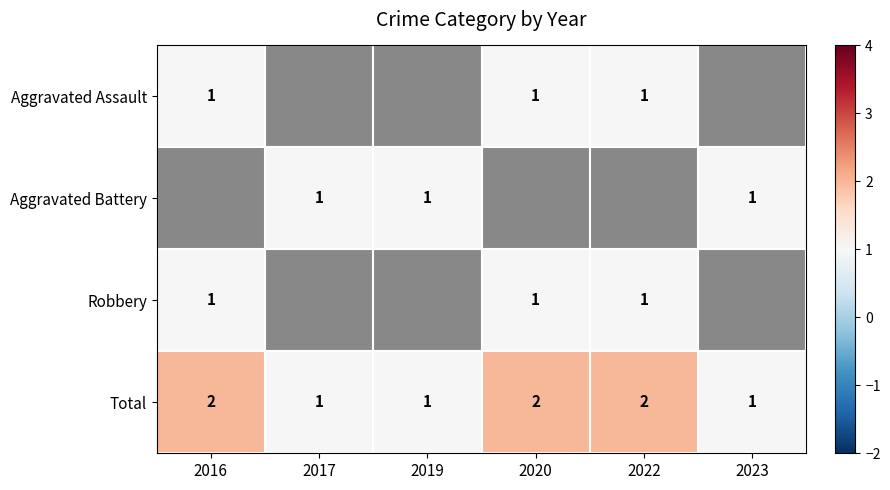

Is it true that Total equals 1 at 2023?

True